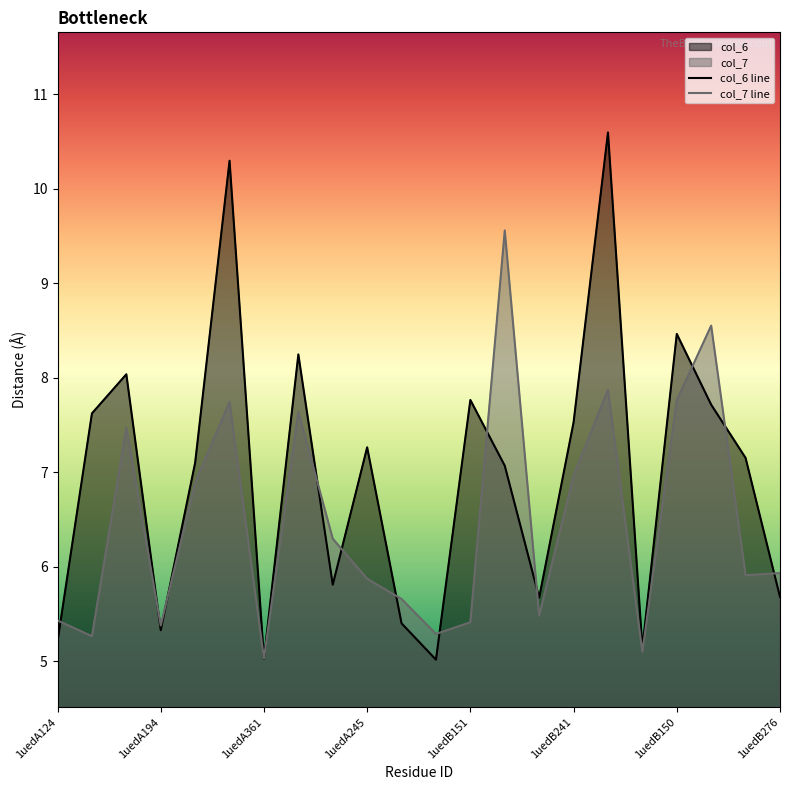

What are all the series names shown in the legend?

col_6 line, col_7 line